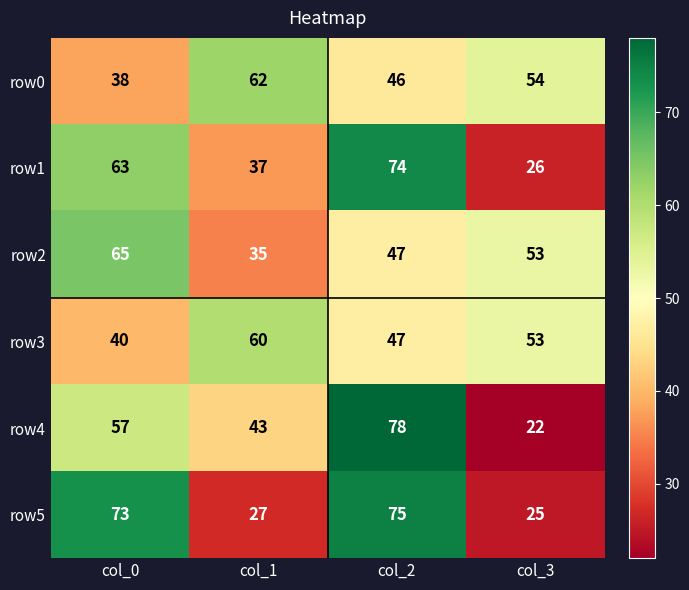

Is the value of row3 at col_0 greater than the value of row1 at col_3?

Yes